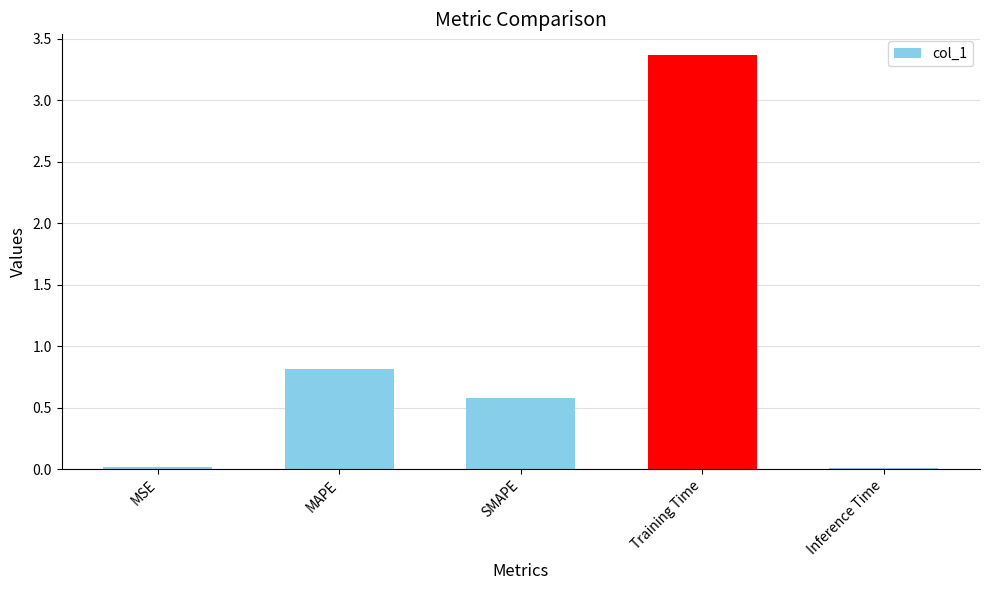

What is the difference between the second highest and second lowest values?

0.8